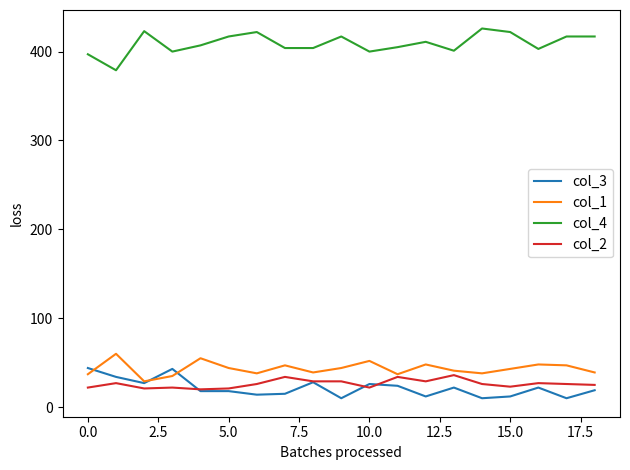

What is the minimum value for col_3?

10